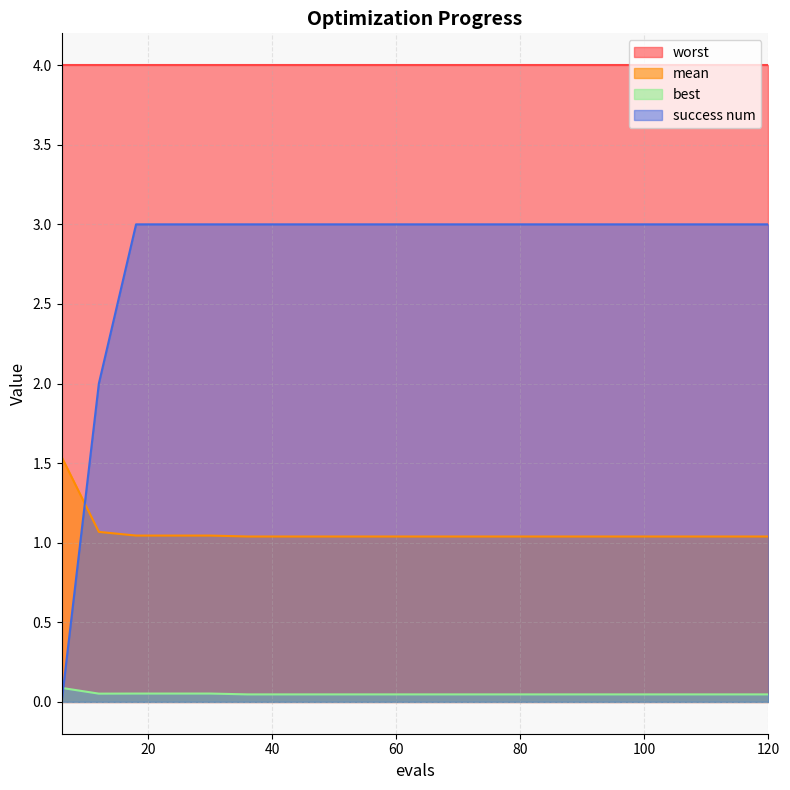

Between which two adjacent categories do success num and best first intersect?

6 and 12